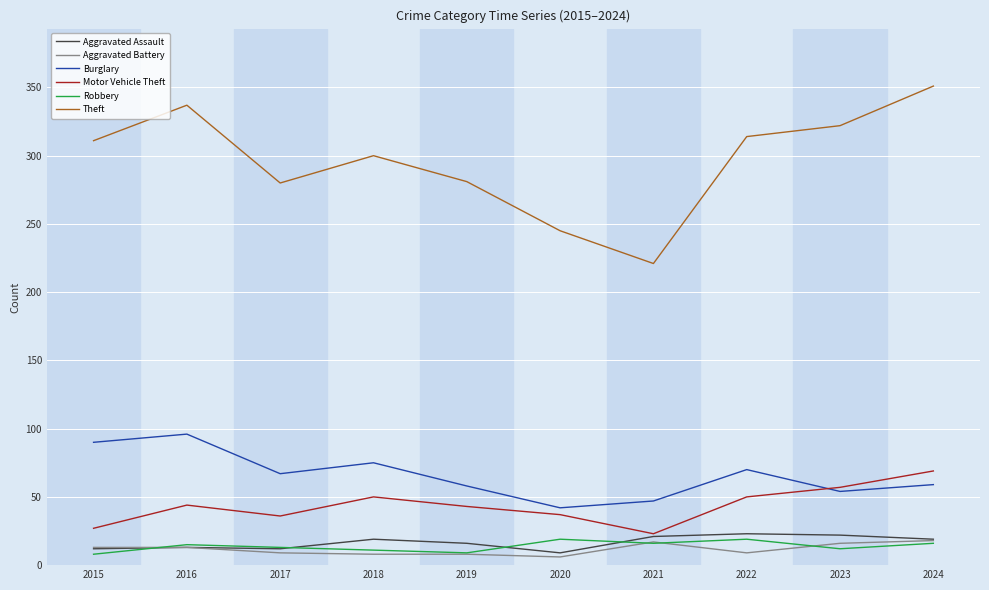

Which series changed the most between 2019 and 2022?

Theft